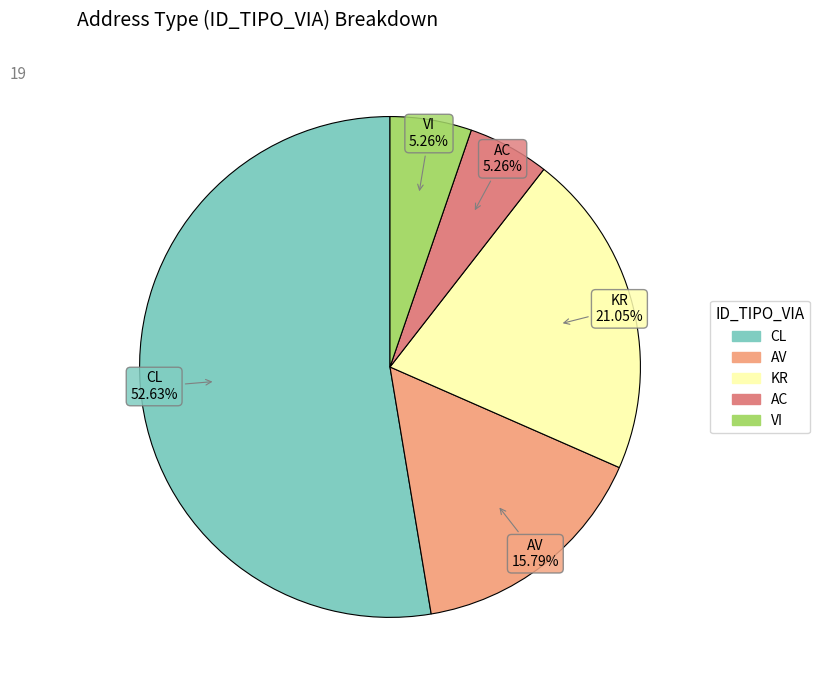

Is there any slice that represents more than half of the pie?

Yes